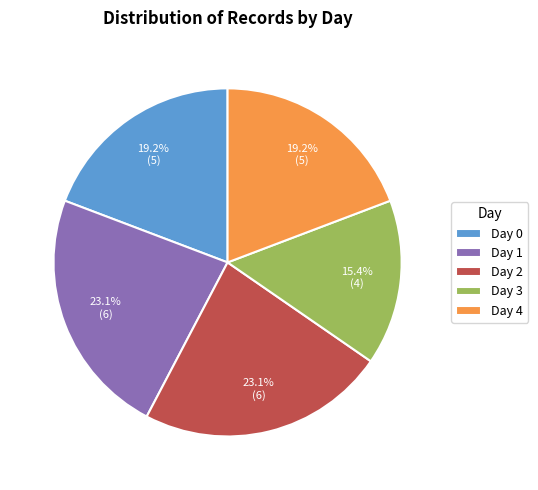

True or false: Day 4 accounts for 30% of the total.

False